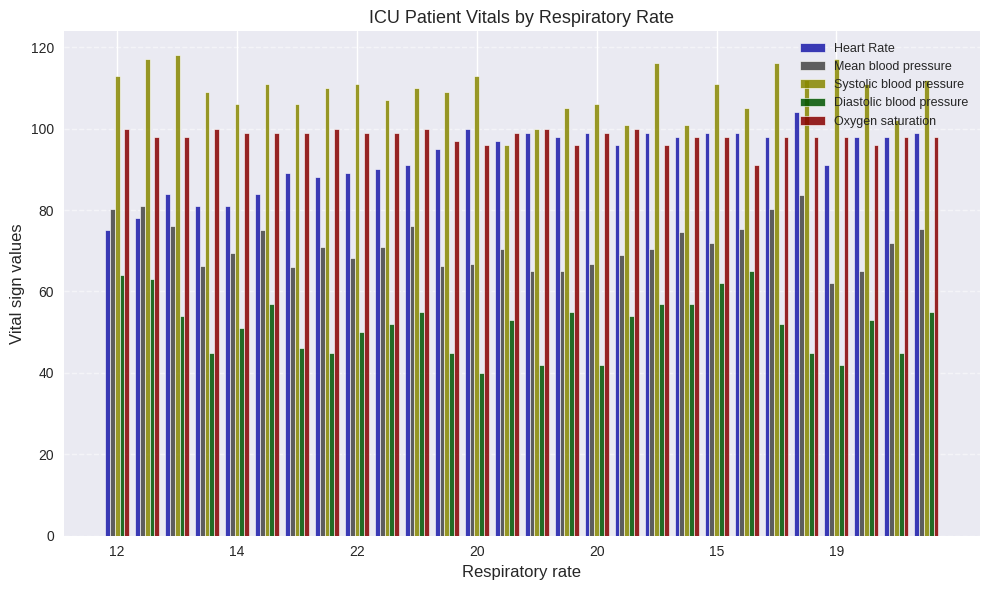

Which series has the largest total across all categories?

Systolic blood pressure